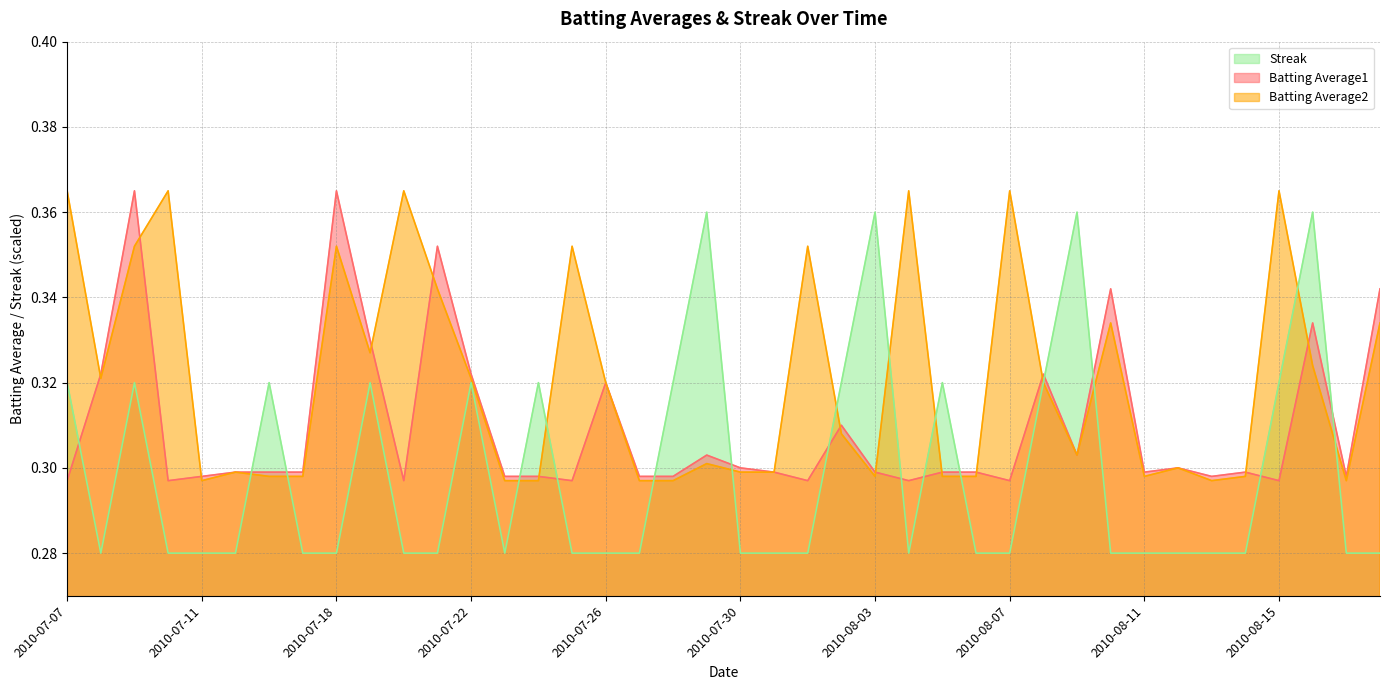

Rank the series at 2010-08-13 from lowest to highest value.

Streak, Batting Average2, Batting Average1